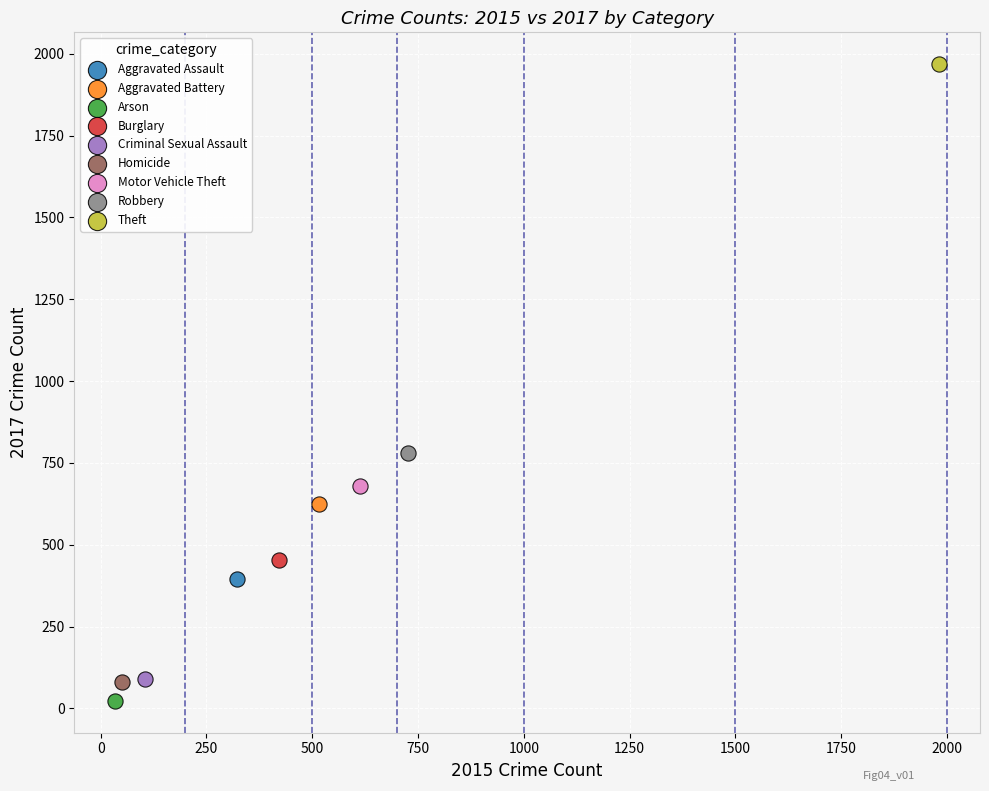

What are all the series names shown in the legend?

Aggravated Assault, Aggravated Battery, Arson, Burglary, Criminal Sexual Assault, Homicide, Motor Vehicle Theft, Robbery, Theft